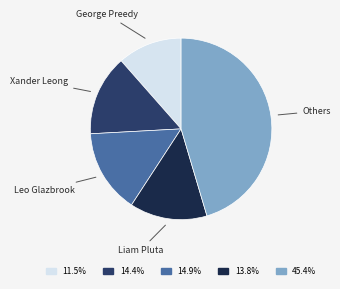

Rank the categories by value from highest to lowest.

Others, Leo Glazbrook, Xander Leong, Liam Pluta, George Preedy